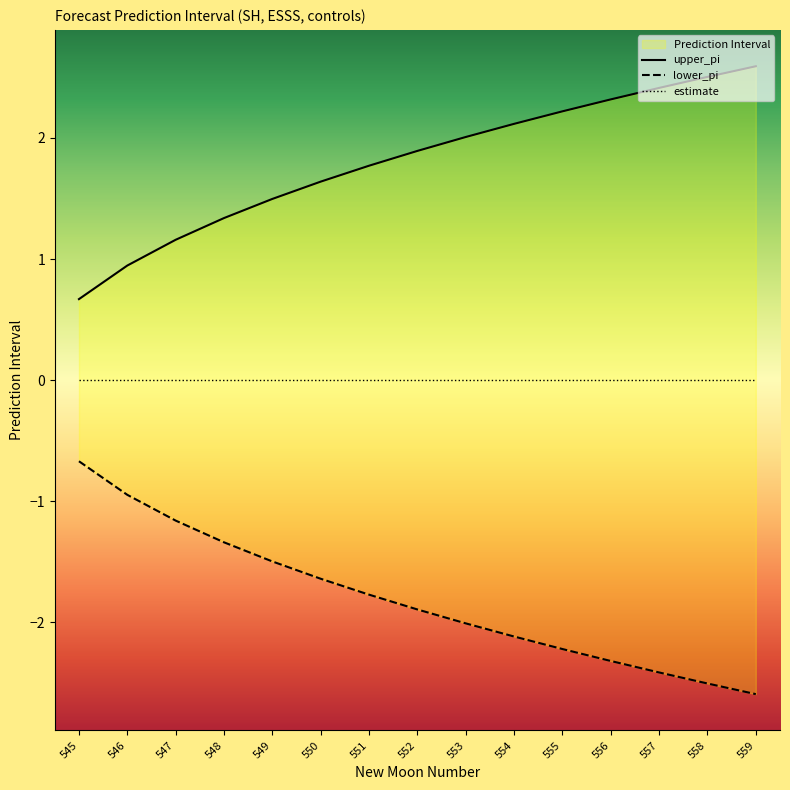

What is the minimum value for upper_pi?

0.7